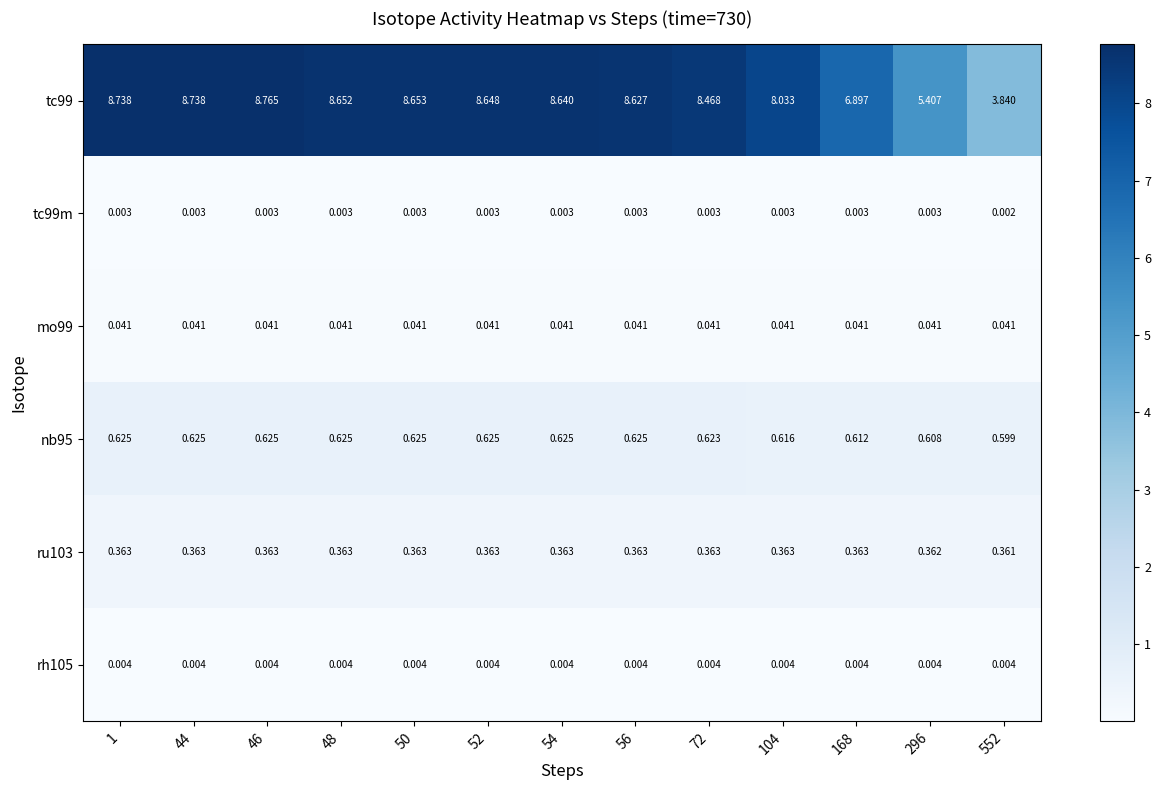

At how many categories does at least one series exceed 4?

12